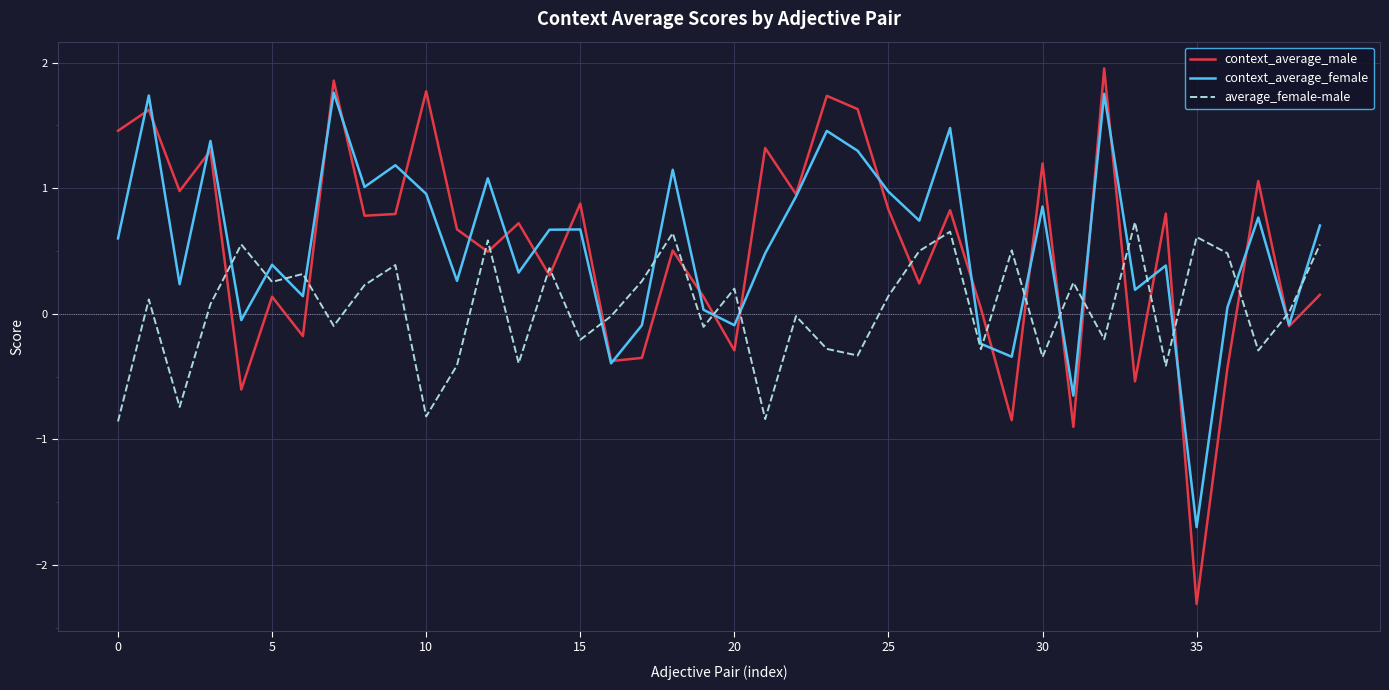

How many intersections are there between context_average_male and average_female-male?

21